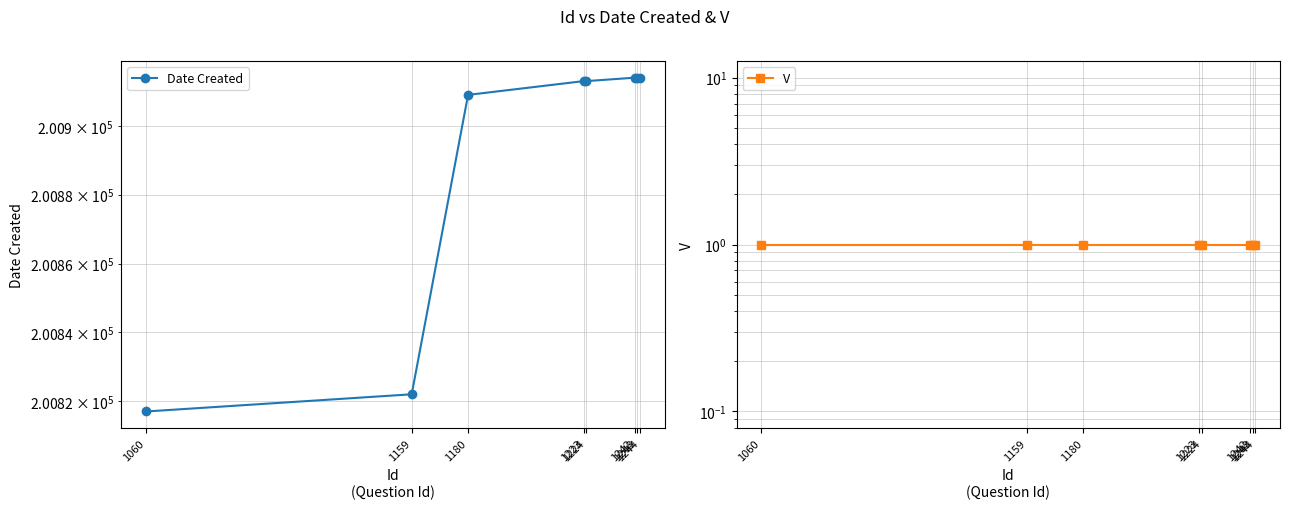

At how many categories does at least one series exceed 82789?

8